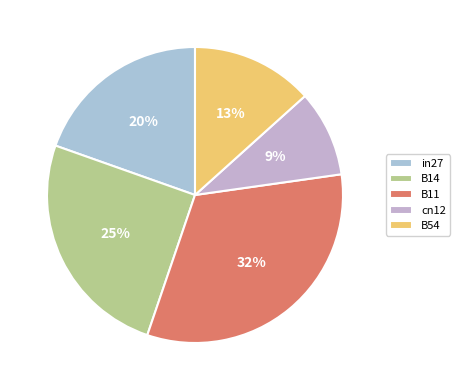

How many slices are in this pie chart?

5